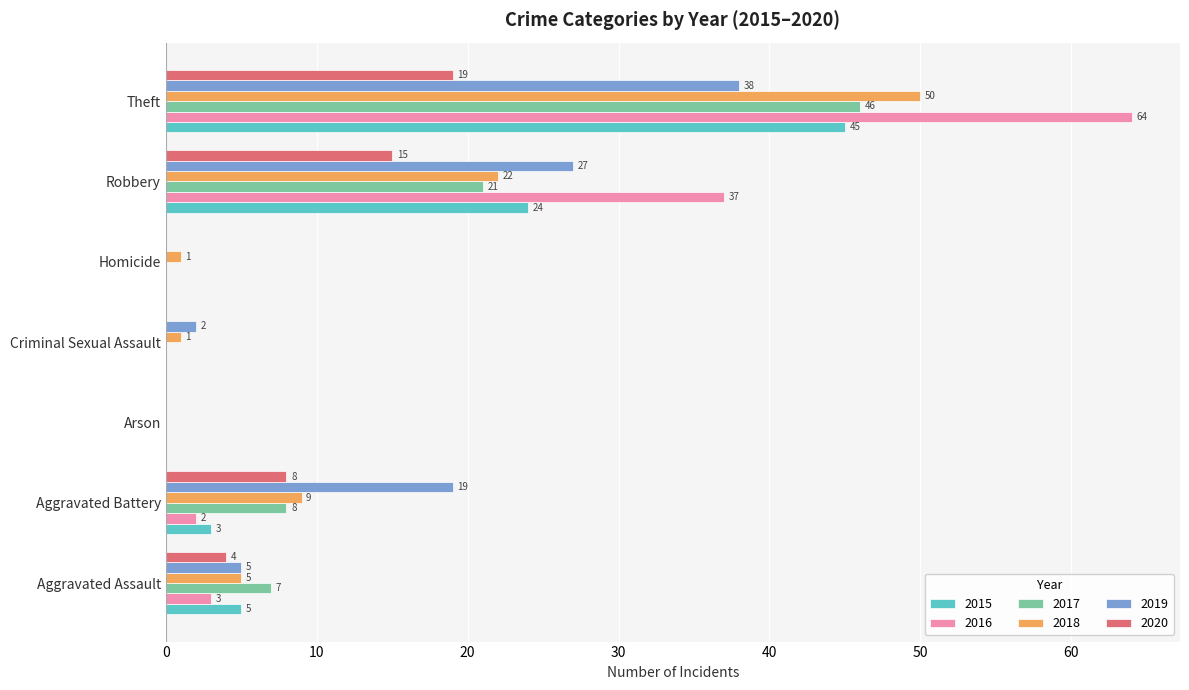

What are all the series names shown in the legend?

2015, 2016, 2017, 2018, 2019, 2020